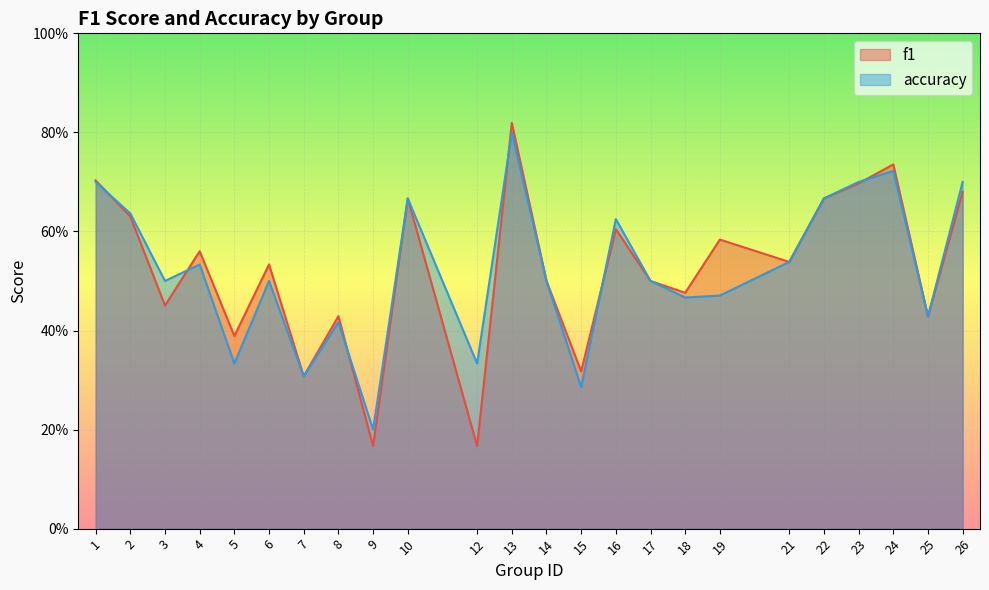

What is the value of the accuracy point at the 20th from the left?

0.7